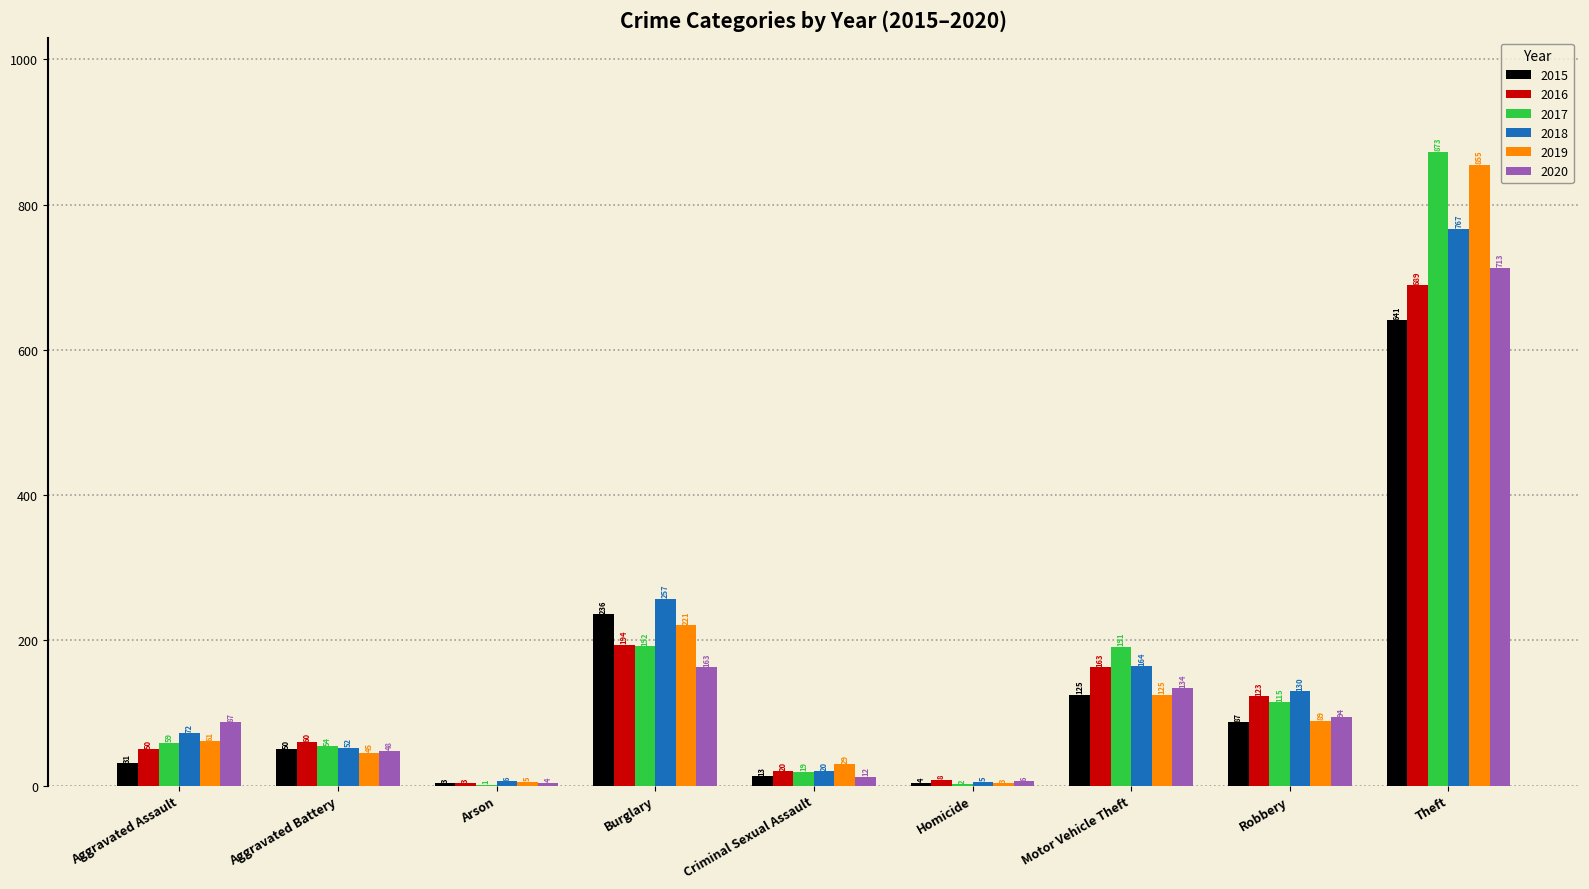

What is the sum of all 2018 values?

1473